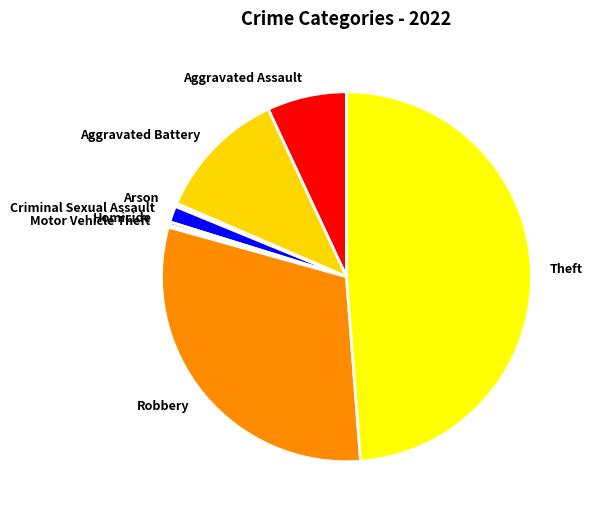

Is there a majority slice in this chart?

No